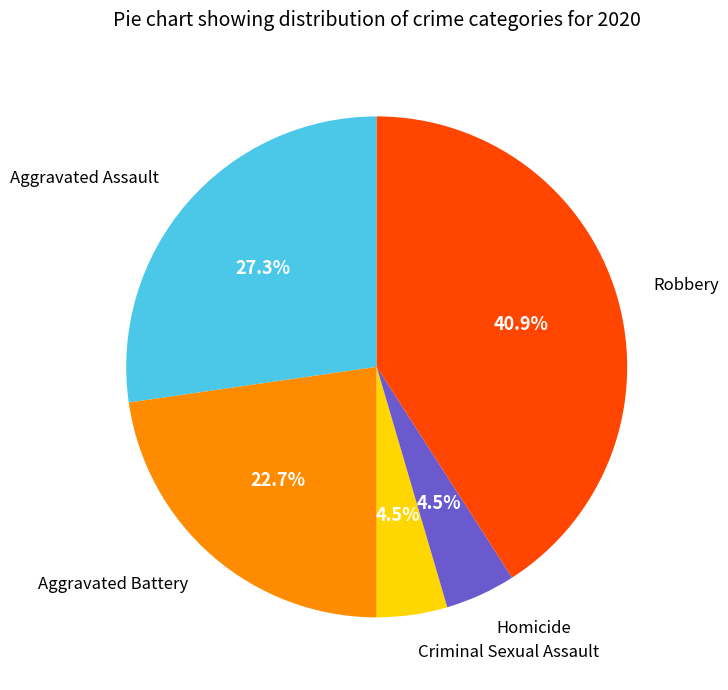

Is there any slice that represents more than half of the pie?

No